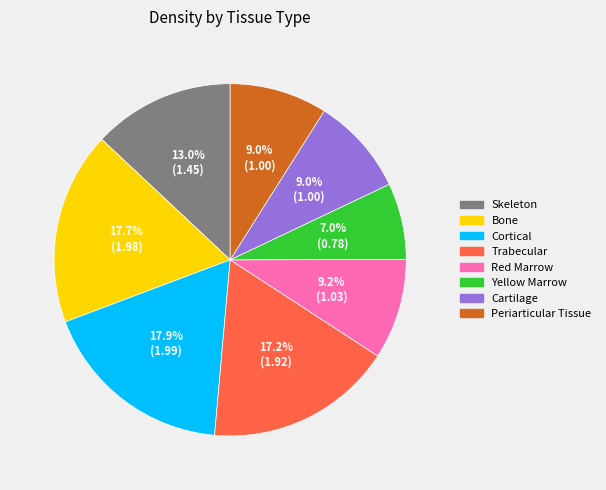

Does any single category account for the majority?

No